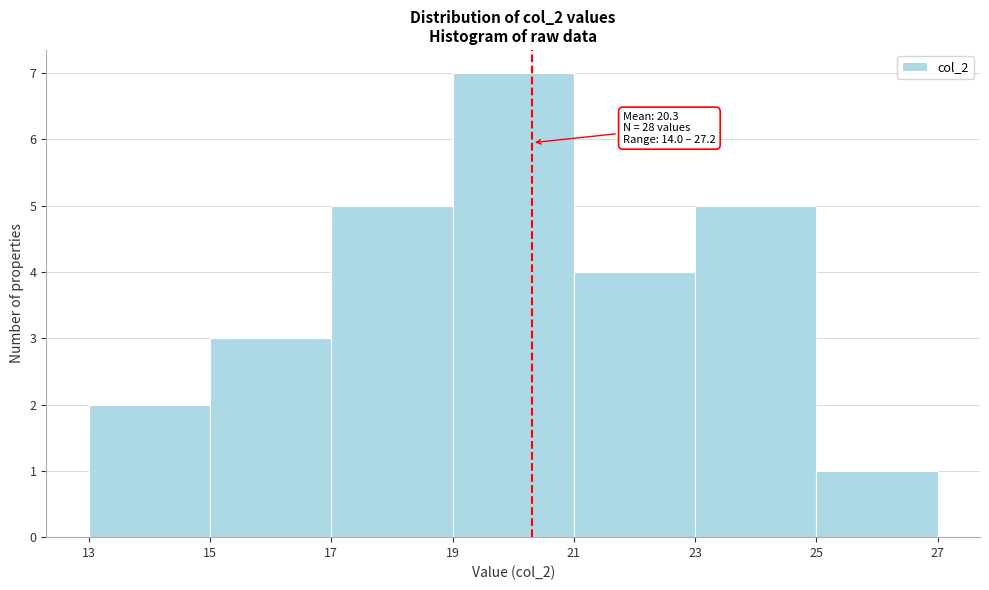

Which range on the x-axis has the tallest bar?

19 to 21